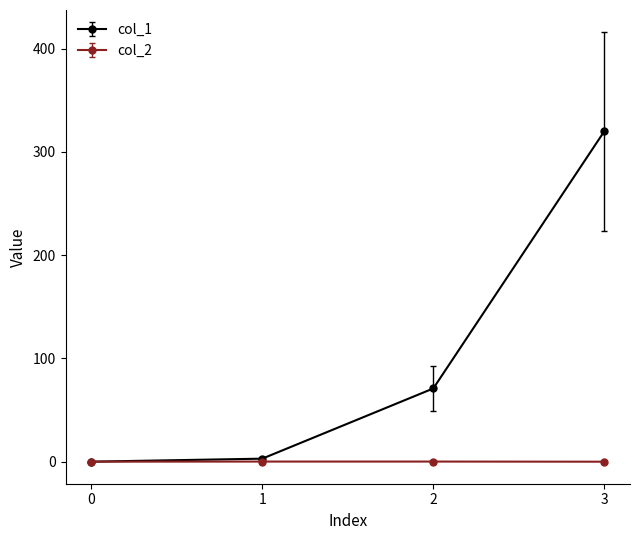

What is the total value across all series at 1?

3.0